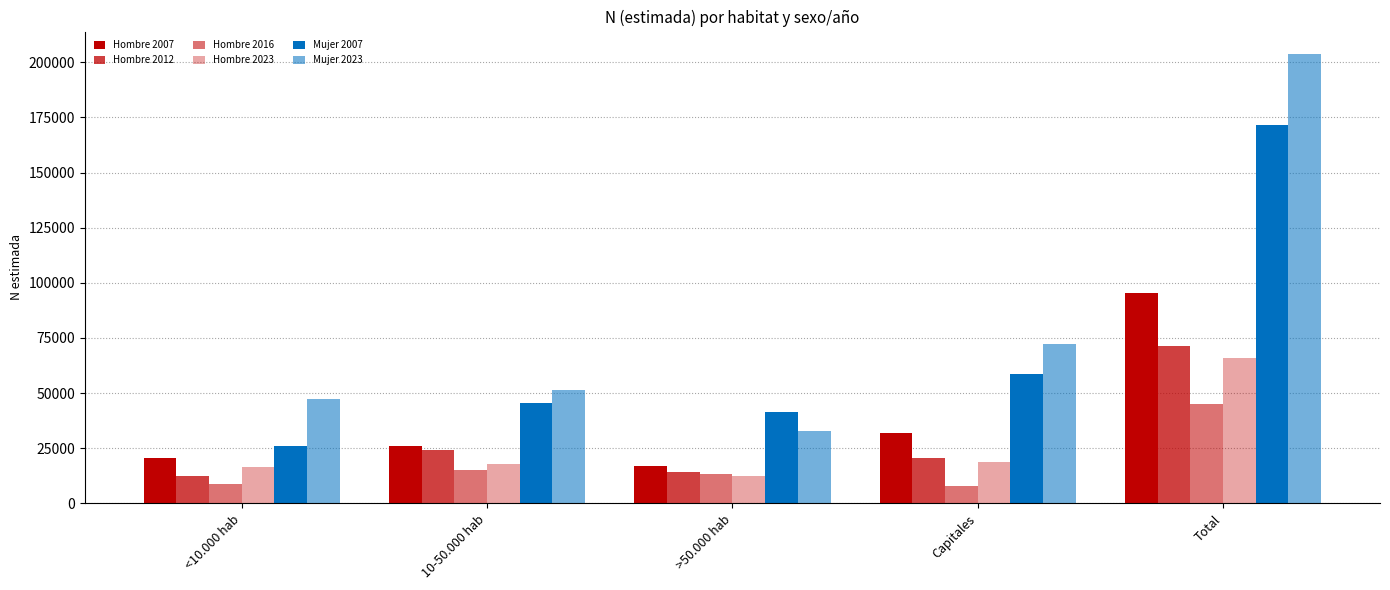

Does the chart contain any negative values?

No